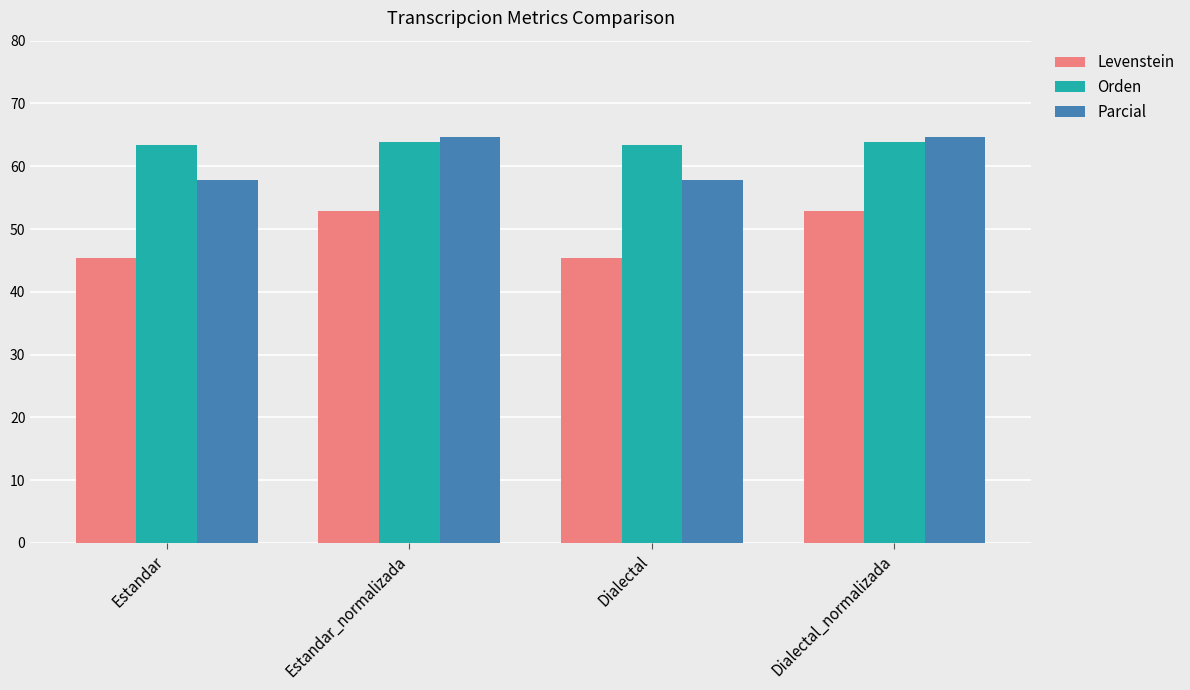

What is the average value of the Orden series?

63.6